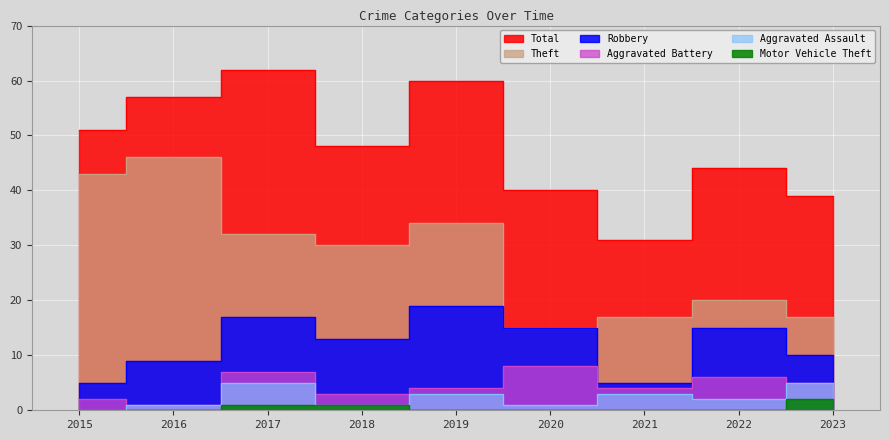

Rank the series at 2022 from highest to lowest value.

Total, Theft, Robbery, Aggravated Battery, Aggravated Assault, Motor Vehicle Theft